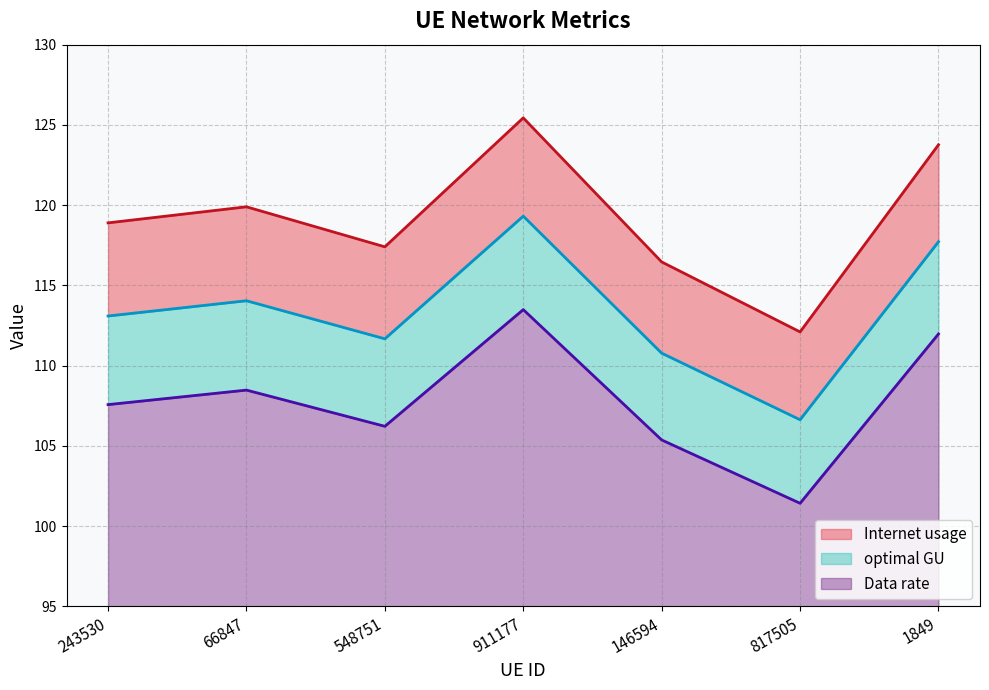

Between 911177 and 817505, which is larger?

911177